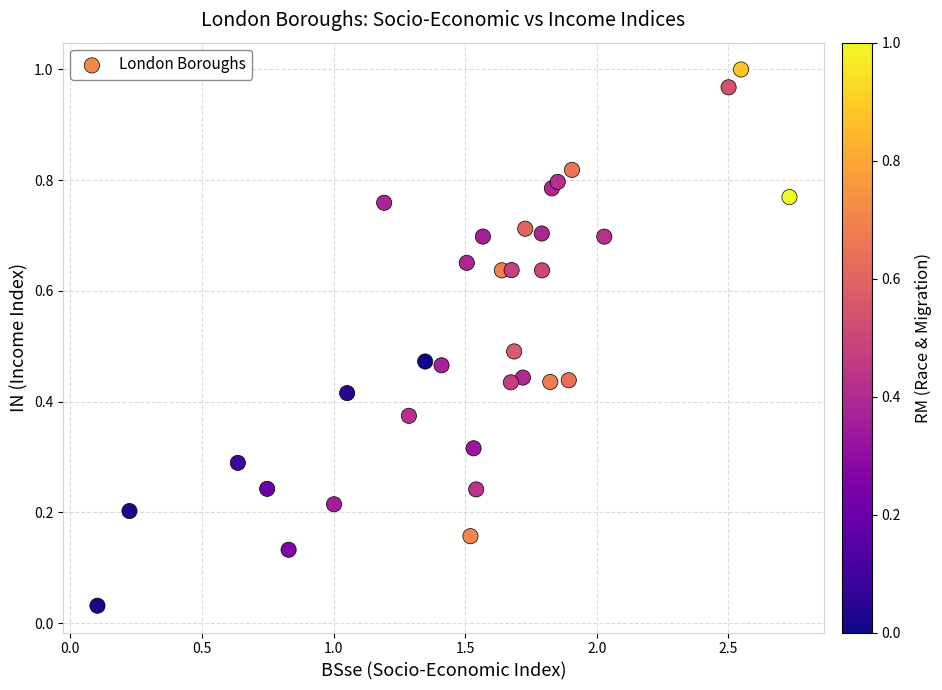

What is the range of X values (max minus min)?

2.6